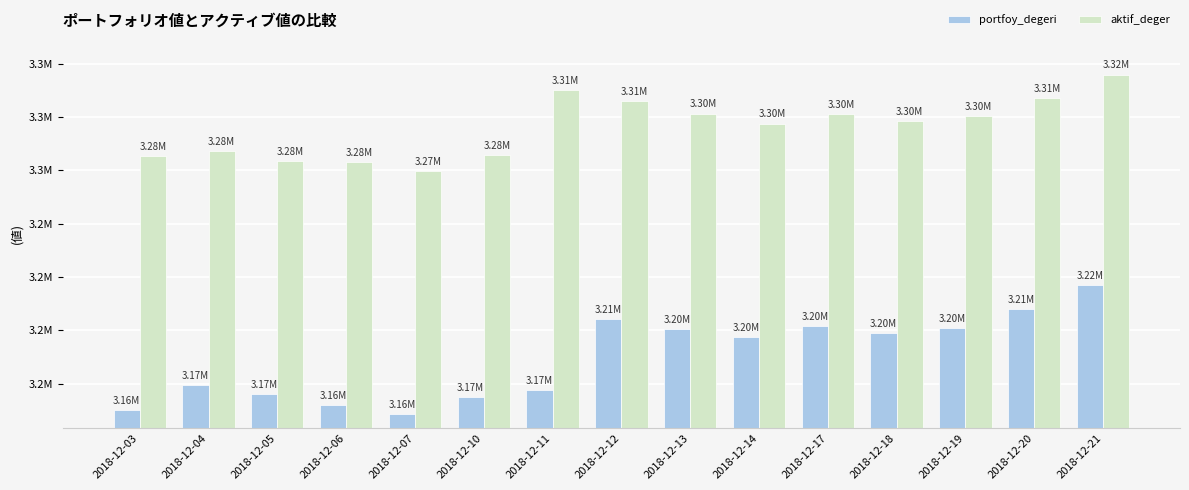

What is the spread (max minus min) of values at 2018-12-04?

109546.1